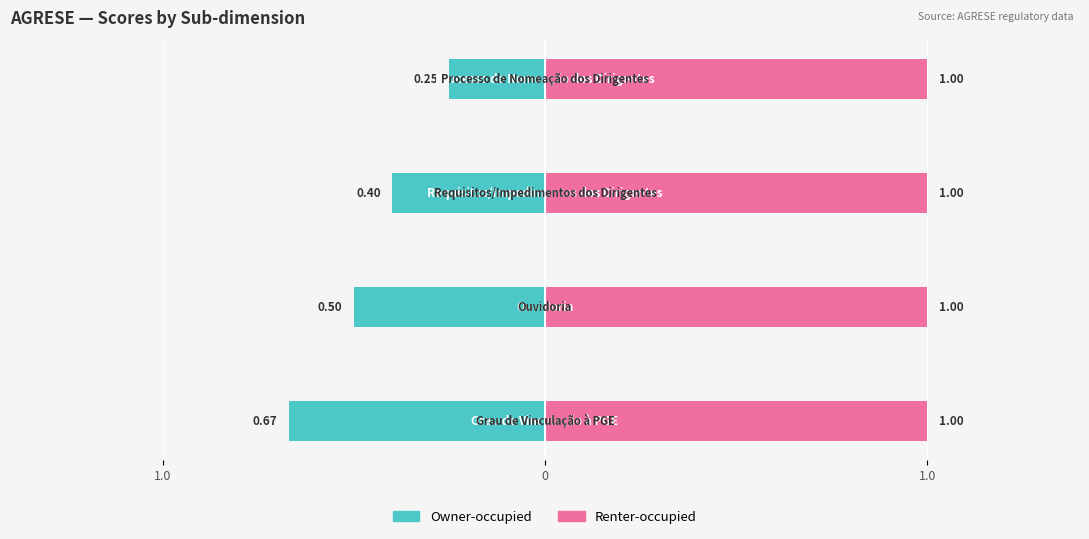

Which has a higher value, 1.0 or 1.0?

1.0